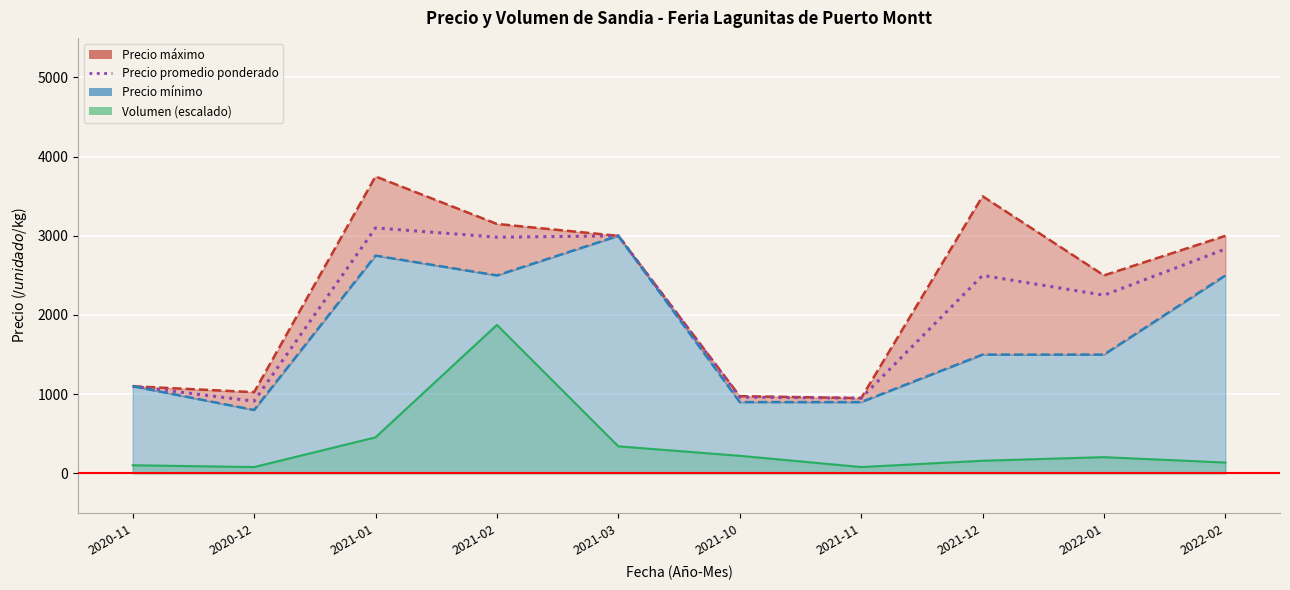

What is the difference between the maximum and second lowest values?

2150